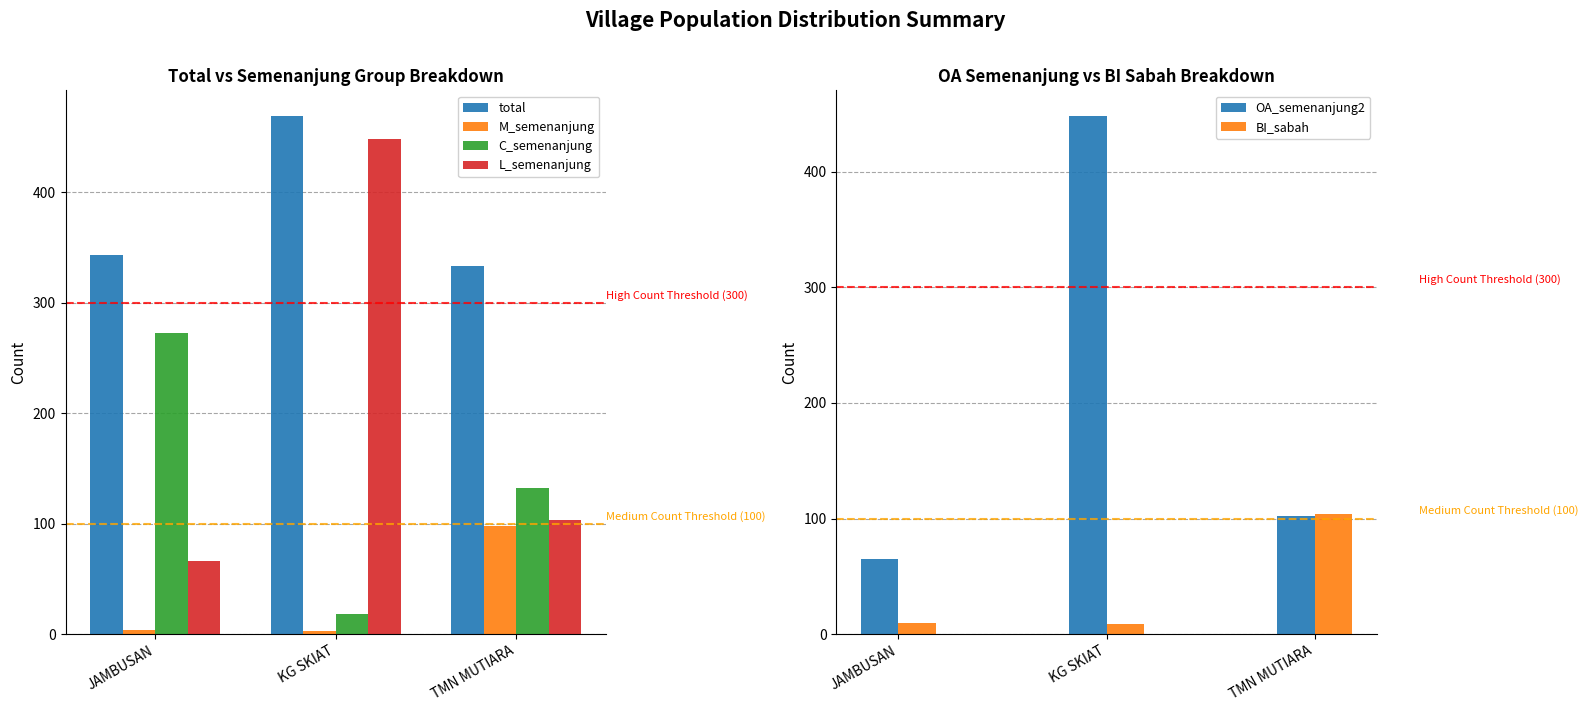

Which series has the largest total across all categories?

total